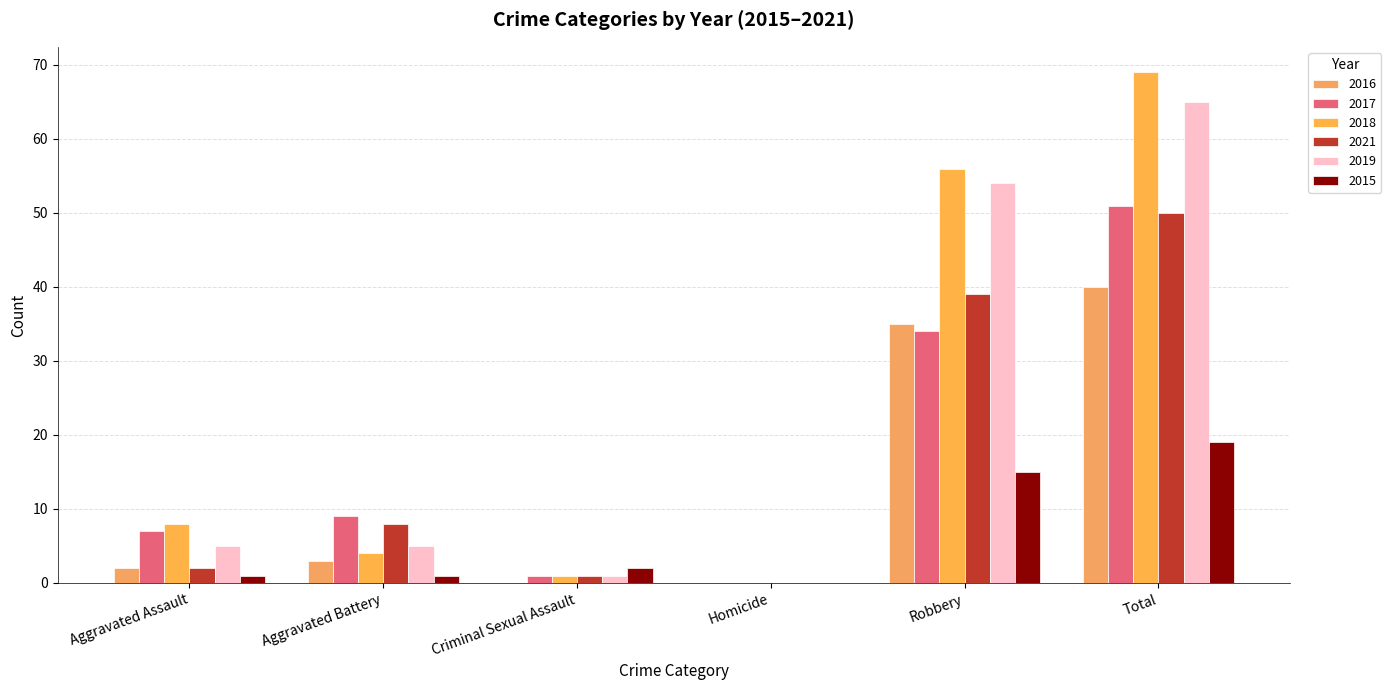

True or false: 2016 has a value of 40 at Total.

True